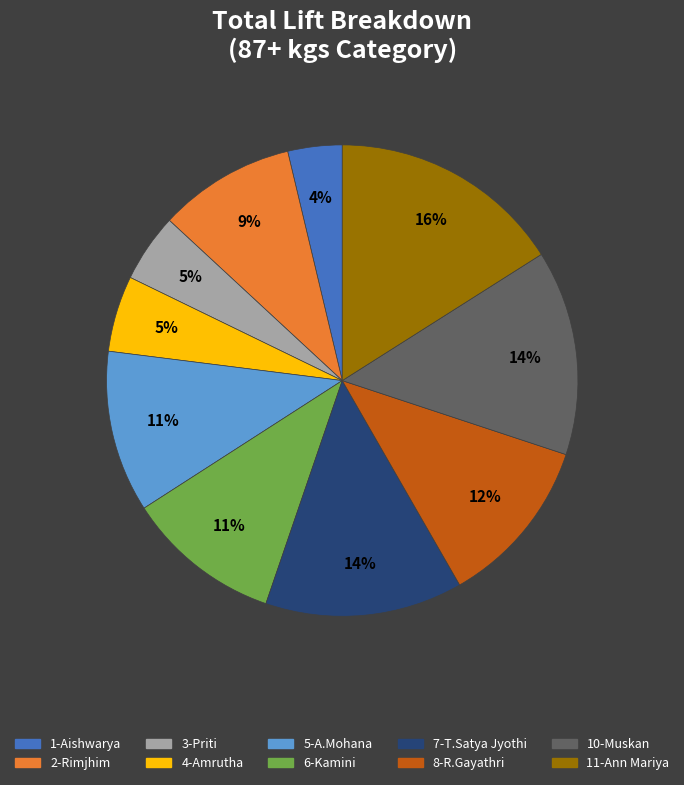

True or false: 6-Kamini accounts for 2% of the total.

False